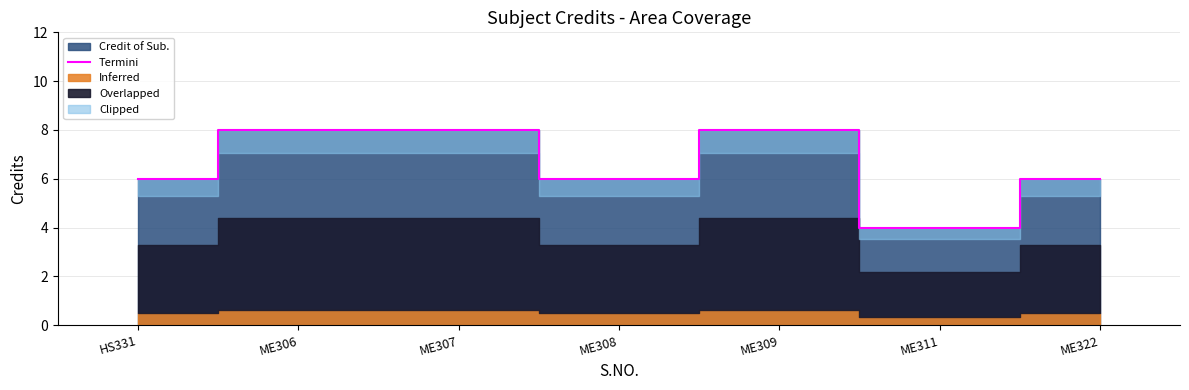

What is the sum of the values at ME306 and ME311?

12